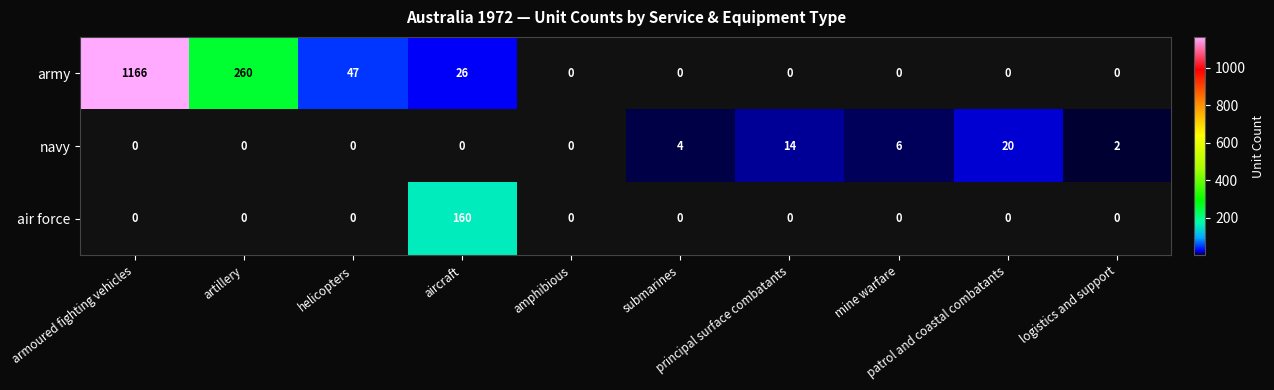

Which series has the largest range (max minus min)?

army